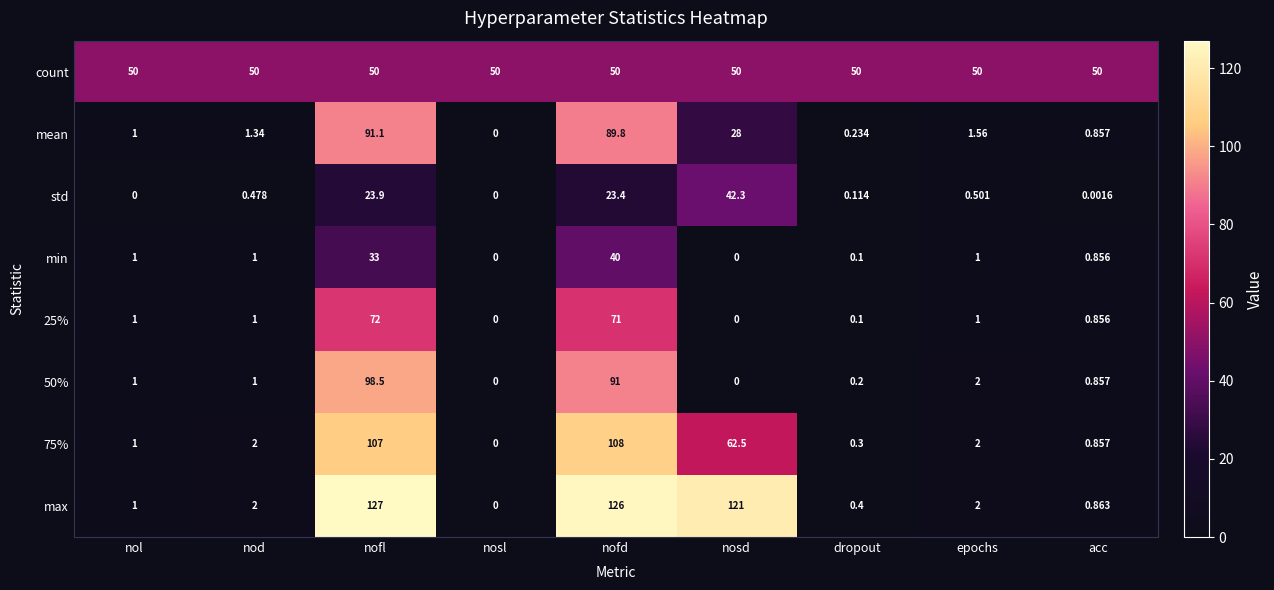

Which series has the largest total across all categories?

count